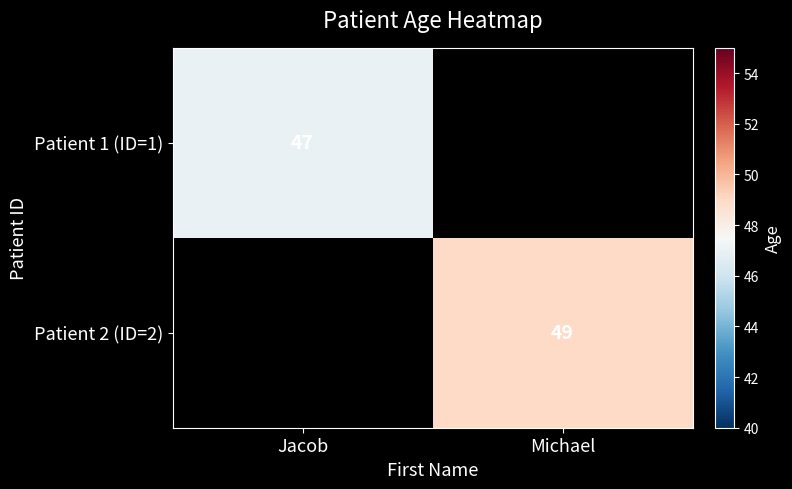

The Patient 1 (ID=1) series shows 47 at Jacob. True or false?

True